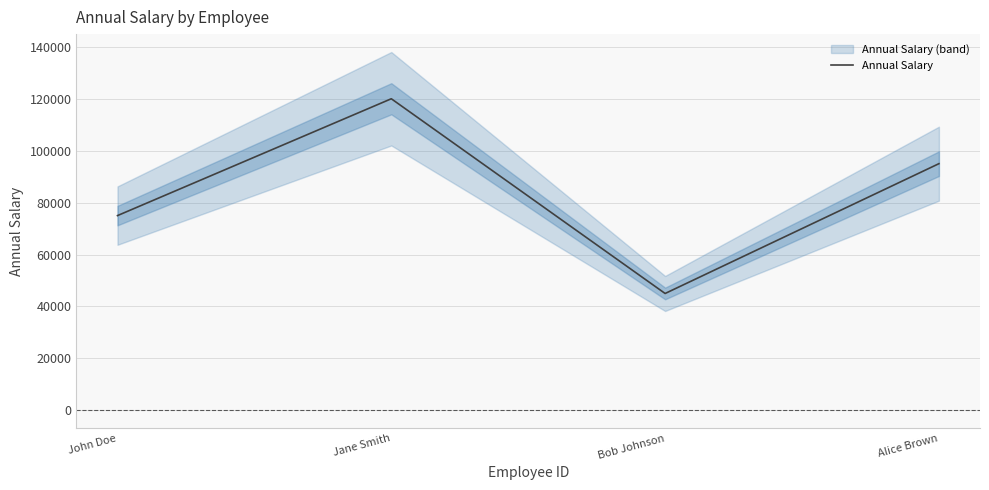

At which label does Annual Salary reach its peak?

Jane Smith